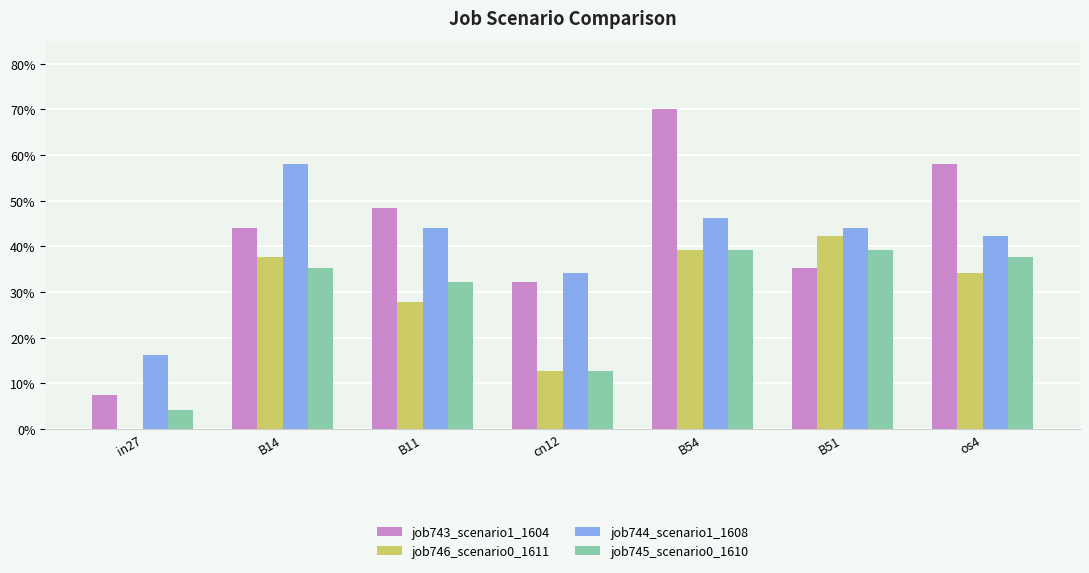

Does the chart contain stacked bars?

No